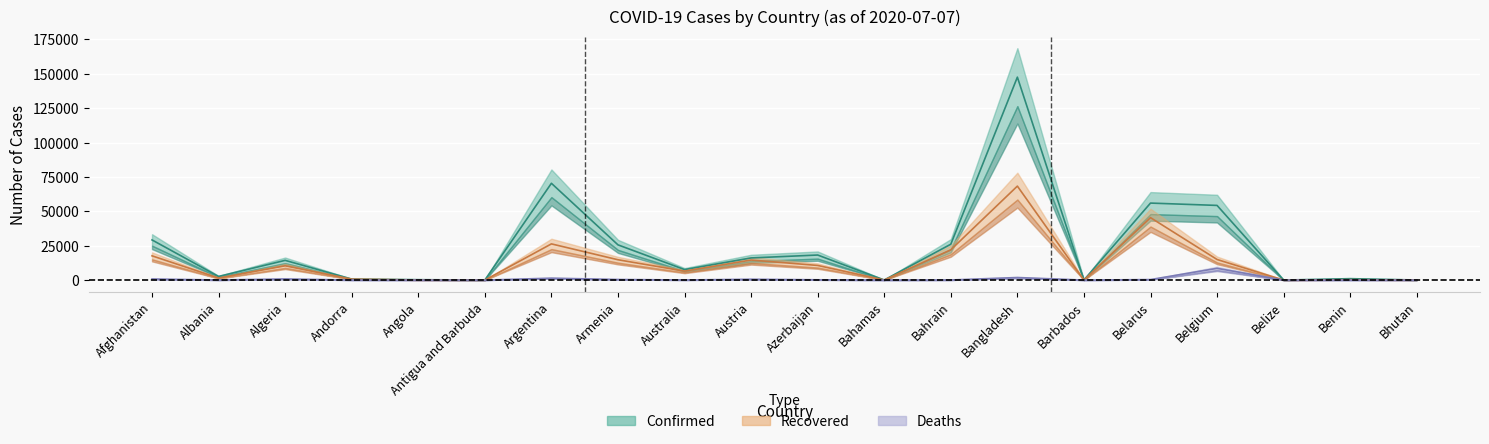

At which label is Recovered closest to 34177?

Argentina